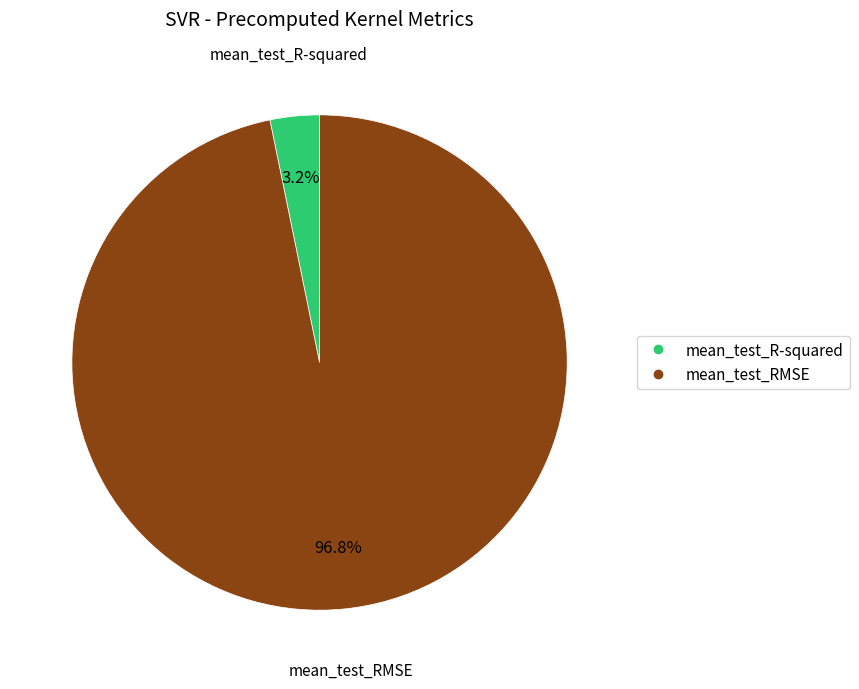

Which slice is the smallest?

mean_test_R-squared